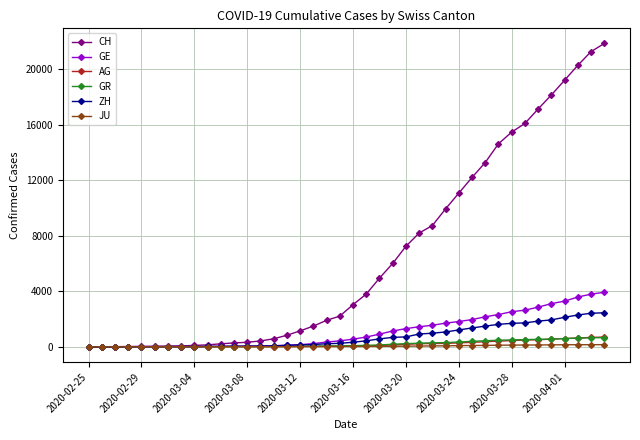

What are all the series names shown in the legend?

CH, GE, AG, GR, ZH, JU